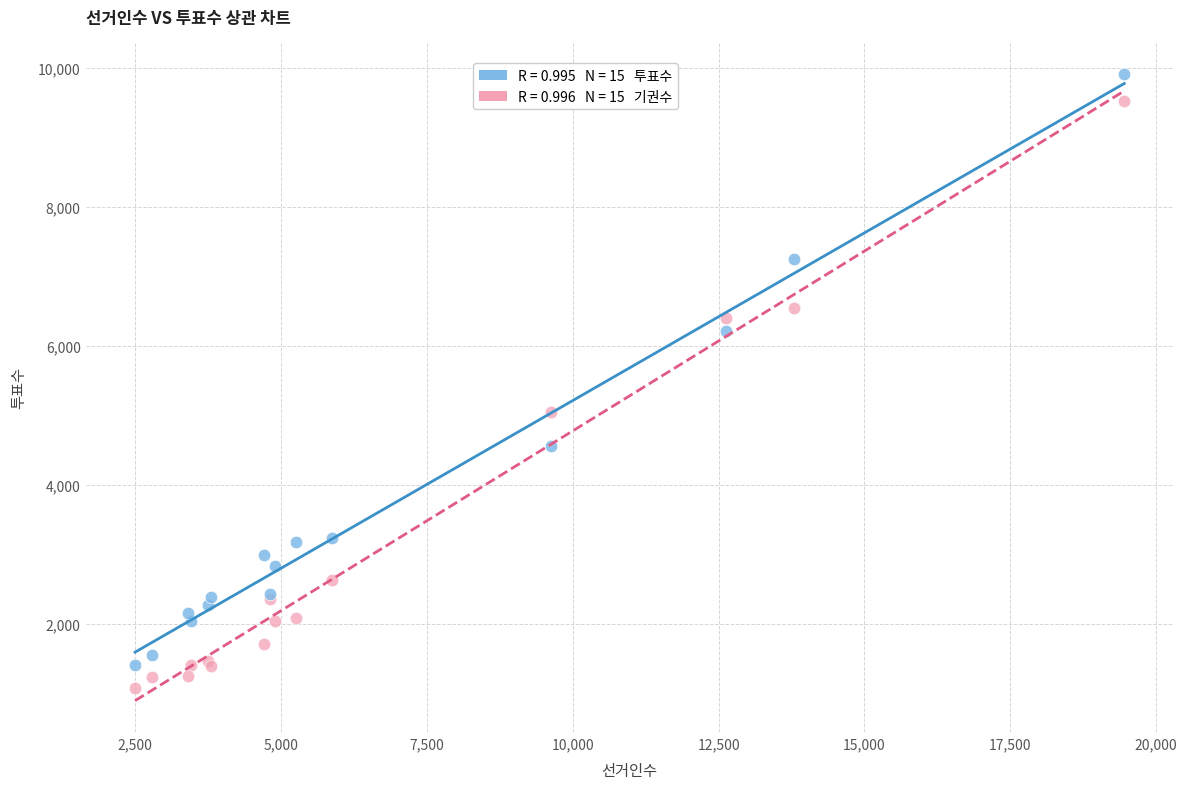

Across all series, what Y value is closest to 5501?

5054